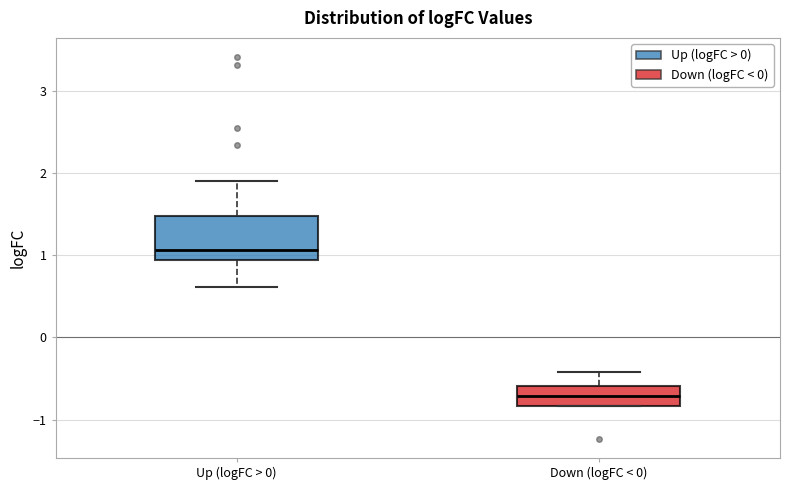

Reading left to right, read every box against the y-axis: the position of its median line, the range the box covers, and the ends of its whiskers. The values are not printed on the chart, so give them approximately, as read against the axis.

Up (logFC > 0): median 1.1, box 0.9 to 1.5, whiskers 0.6 to 1.9
Down (logFC < 0): median -0.7, box -0.8 to -0.6, whiskers -0.8 to -0.4